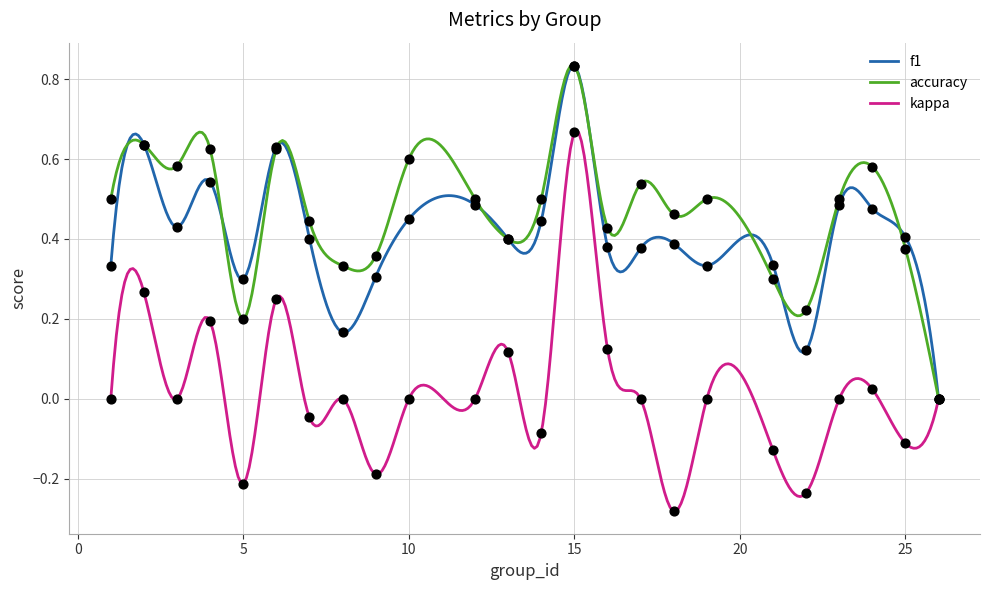

Which series reaches the maximum Y coordinate?

f1